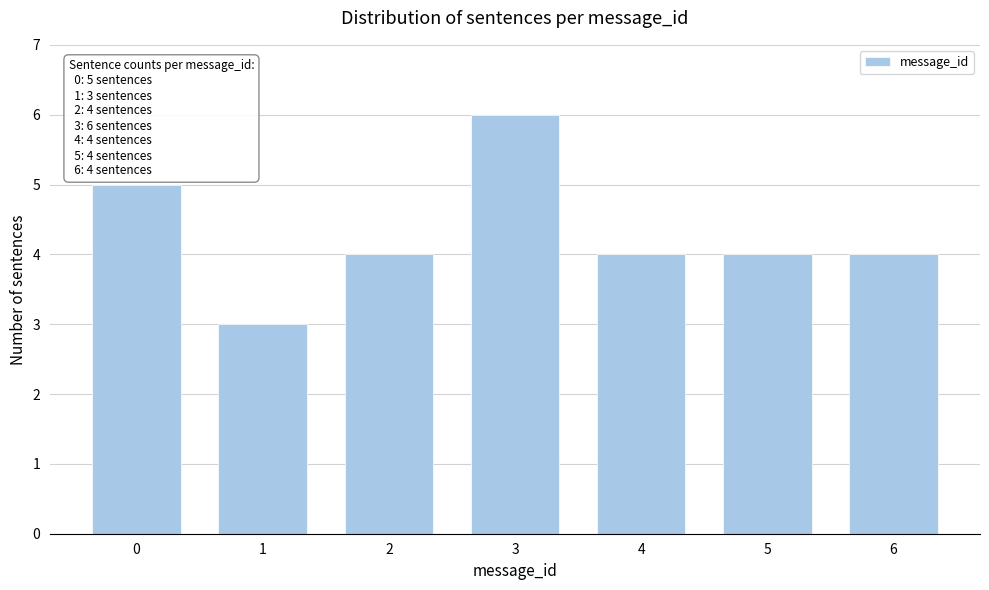

Reading left to right, transcribe all the data shown in this chart.

5	3	4	6	4	4	4